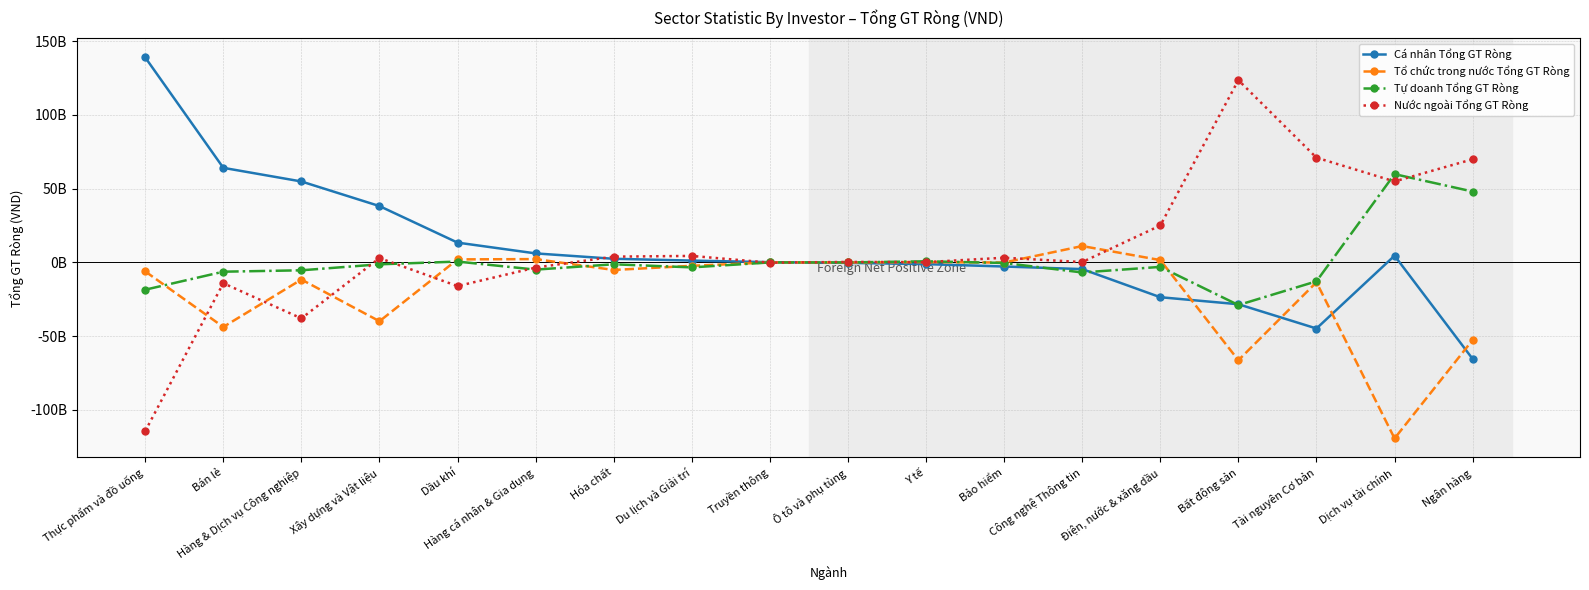

What value does the Cá nhân Tổng GT Ròng series have at Bán lẻ, to the nearest 100?

64143532000